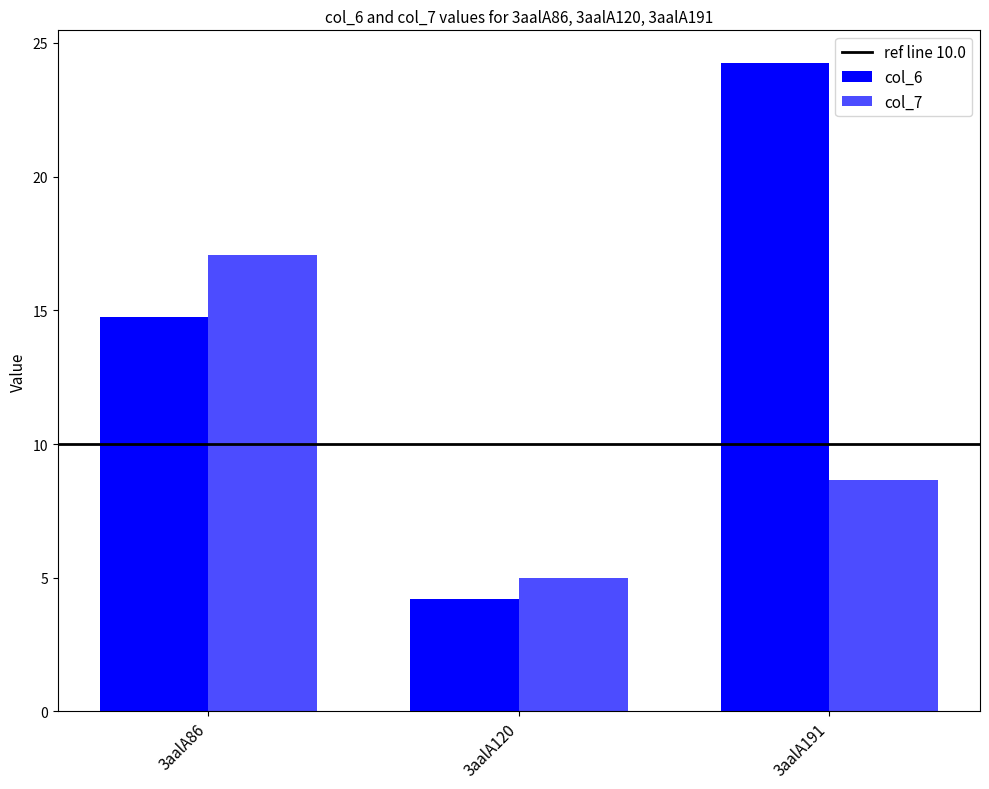

Between 3aalA120 and 3aalA191, which is larger?

3aalA191